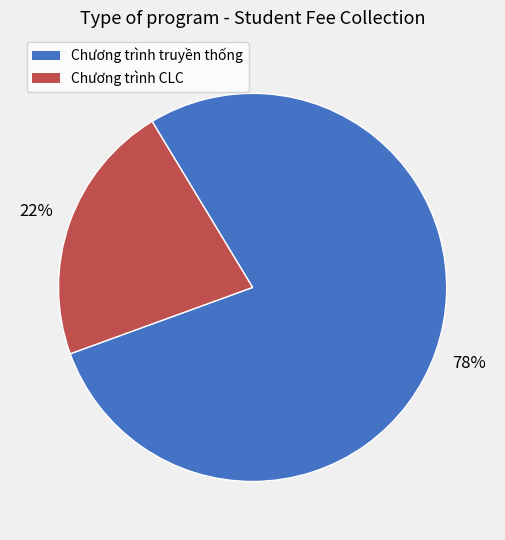

Is it true that Chương trình truyền thống is 63% of the pie?

False